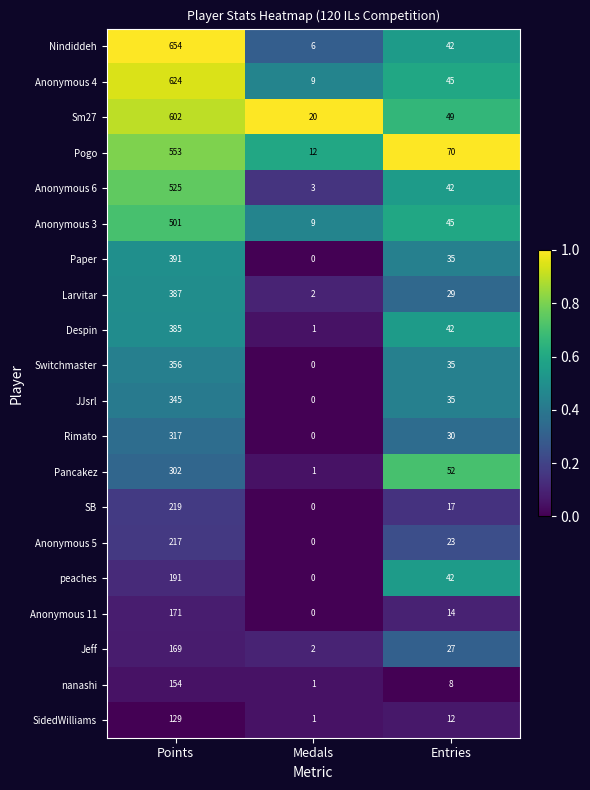

Which series changed the most between Medals and Entries?

Pogo